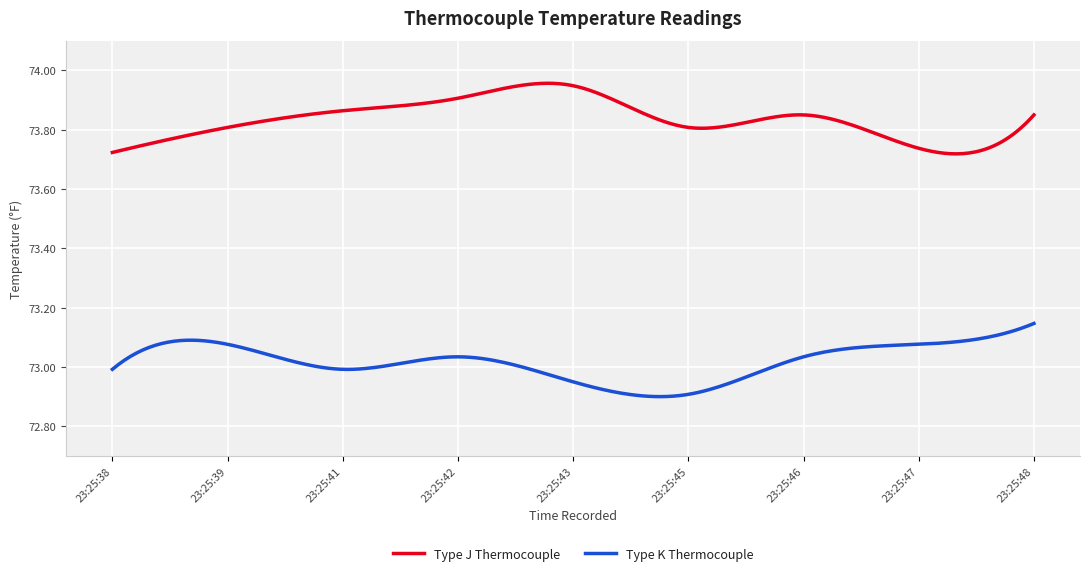

How many lines are shown in the chart?

2